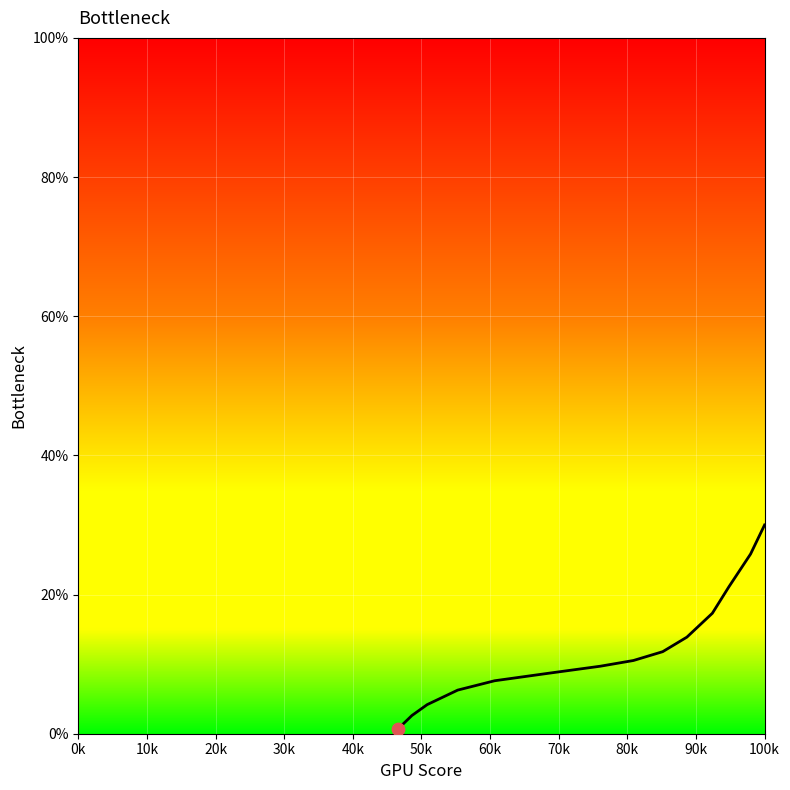

What is the ratio of the value at 155.95432 to the value at 142.25122?

1.3